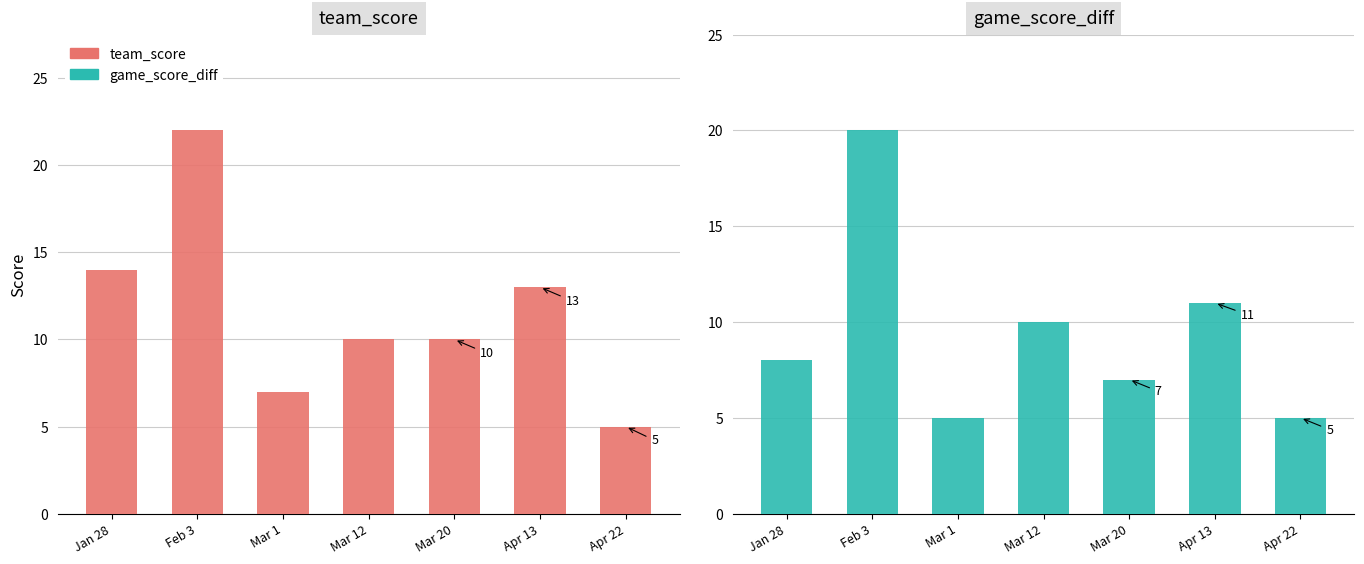

At which label does game_score_diff first exceed 8?

Feb 3